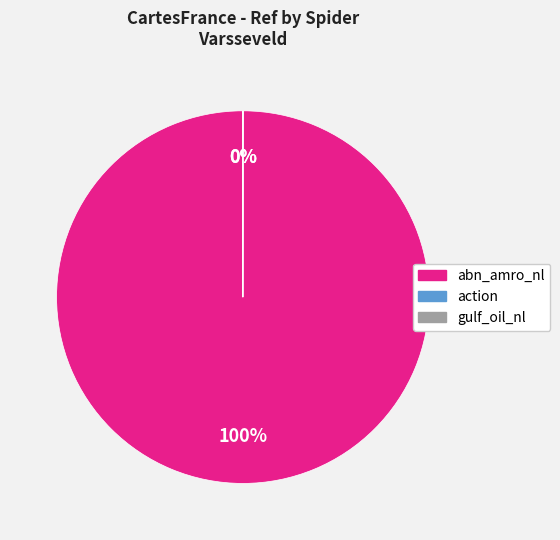

To the nearest percent, what is the average slice percentage?

33%